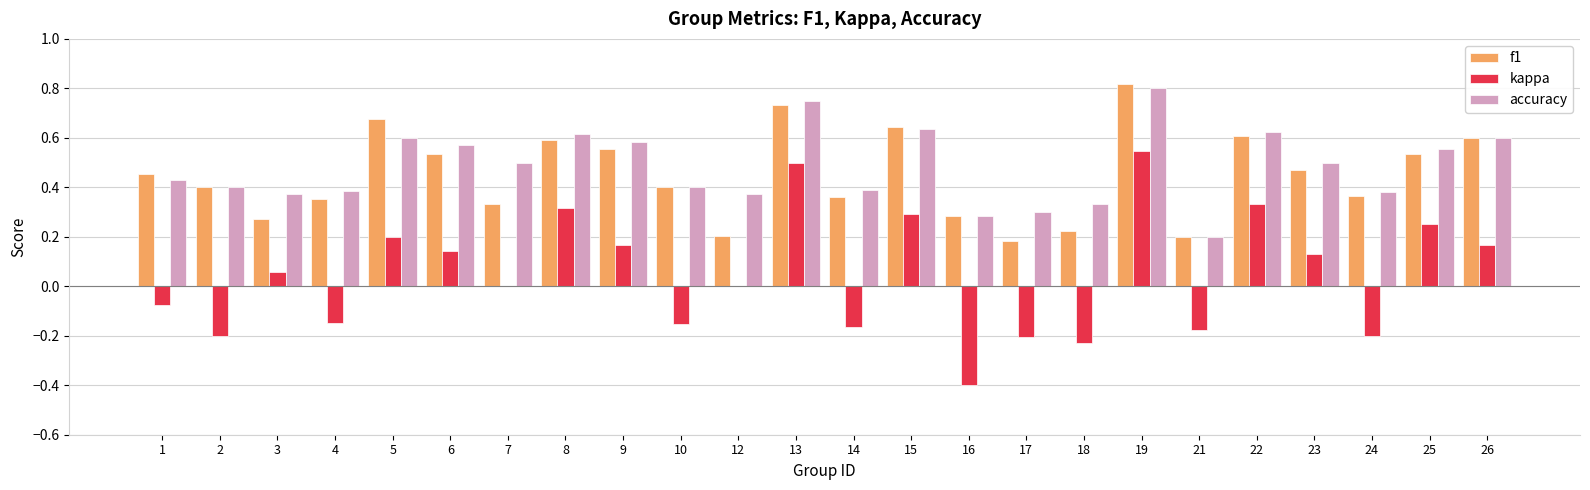

Which series has the largest total across all categories?

accuracy